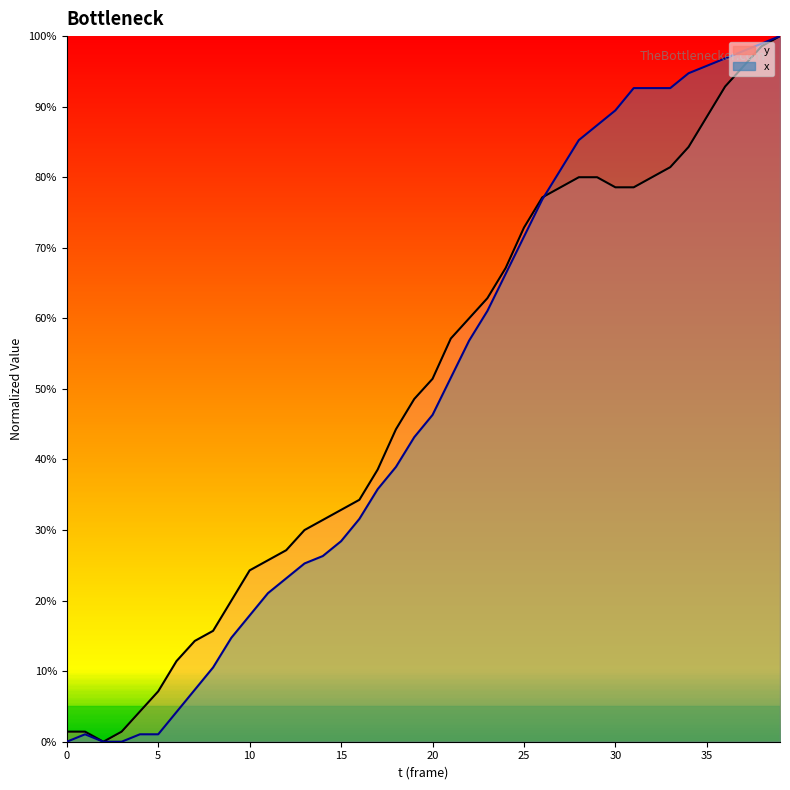

Reading left to right, extract all data points from this chart.

y: 0.0	0.0	0.0	0.0	0.0	0.1	0.1	0.1	0.2	0.2	0.2	0.3	0.3	0.3	0.3	0.3	0.3	0.4	0.4	0.5	0.5	0.6	0.6	0.6	0.7	0.7	0.8	0.8	0.8	0.8	0.8	0.8	0.8	0.8	0.8	0.9	0.9	1.0	1.0	1.0
x: 0.0	0.0	0.0	0.0	0.0	0.0	0.0	0.1	0.1	0.1	0.2	0.2	0.2	0.3	0.3	0.3	0.3	0.4	0.4	0.4	0.5	0.5	0.6	0.6	0.7	0.7	0.8	0.8	0.9	0.9	0.9	0.9	0.9	0.9	0.9	1.0	1.0	1.0	1.0	1.0